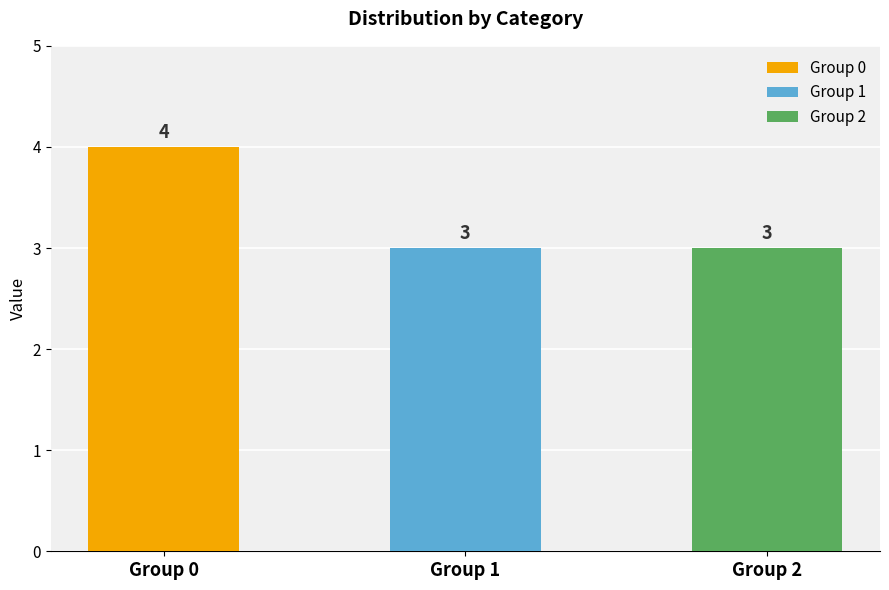

What is the difference between the highest and lowest values at 3?

1